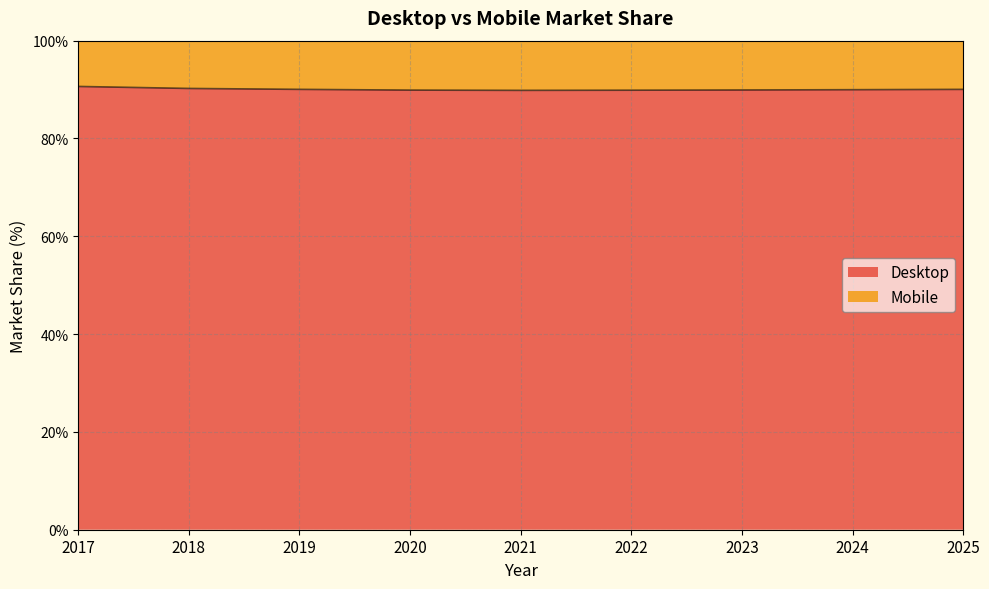

Reading right to left, transcribe all the data shown in this chart.

2025=90.0	2024=90.0	2023=89.9	2022=89.9	2021=89.8	2020=89.9	2019=90.0	2018=90.2	2017=90.6